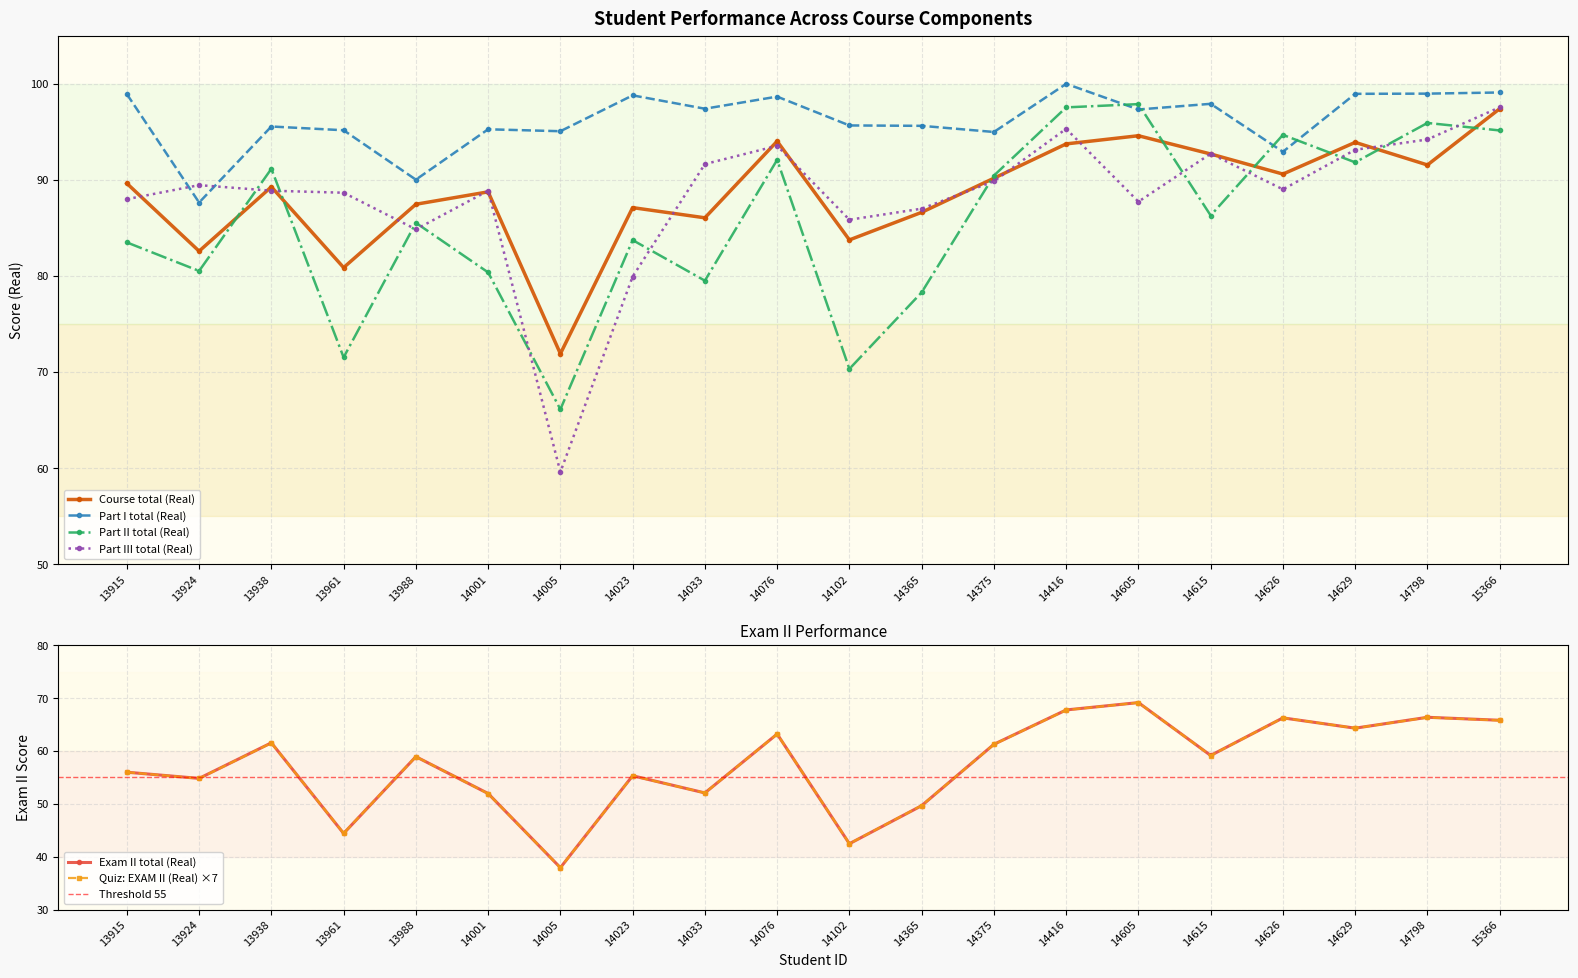

At which label does Course total (Real) first exceed 89?

13915